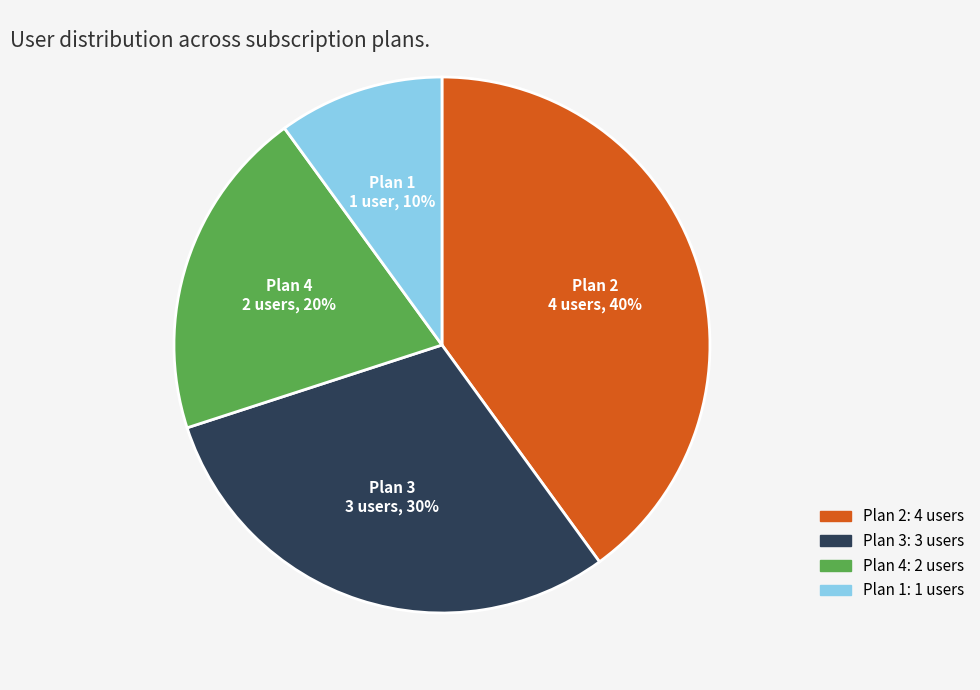

To the nearest percent, what is the difference between the largest and smallest slice percentages?

30%